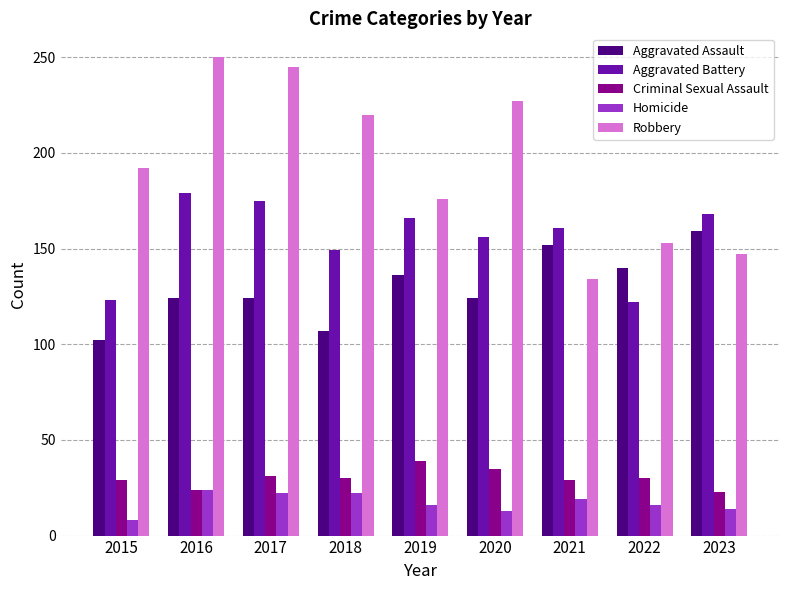

Is the value of Homicide at 2023 greater than the value of Criminal Sexual Assault at 2018?

No